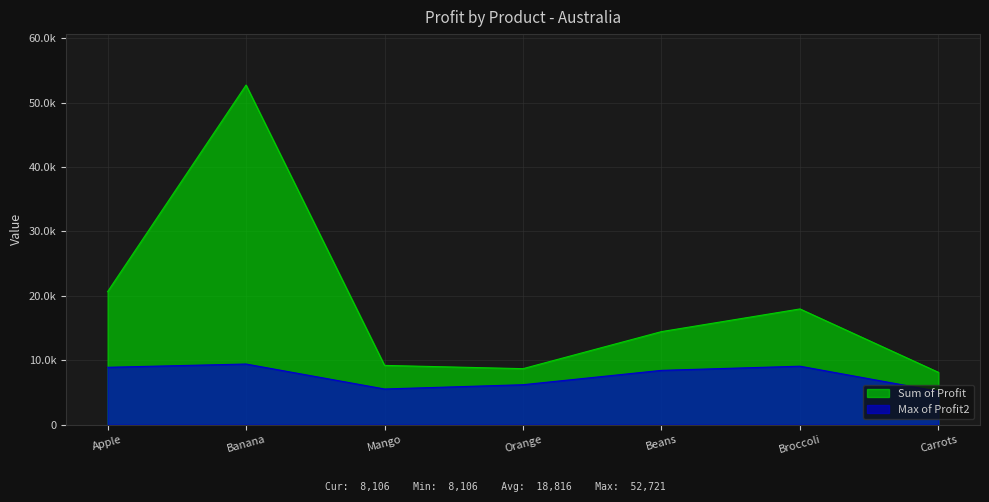

Where is Max of Profit2 nearest to the value 7277?

Orange